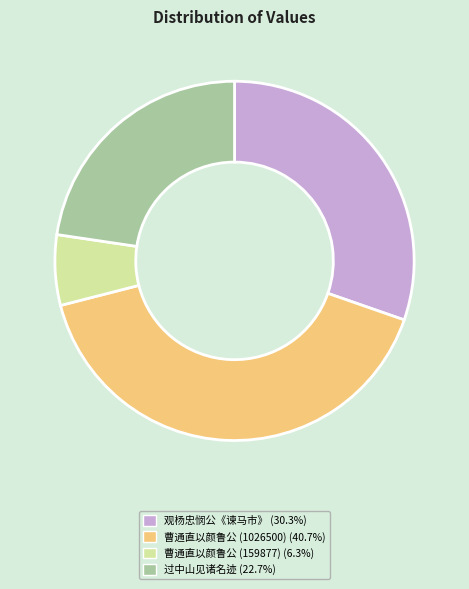

Count the number of slices in the pie.

4